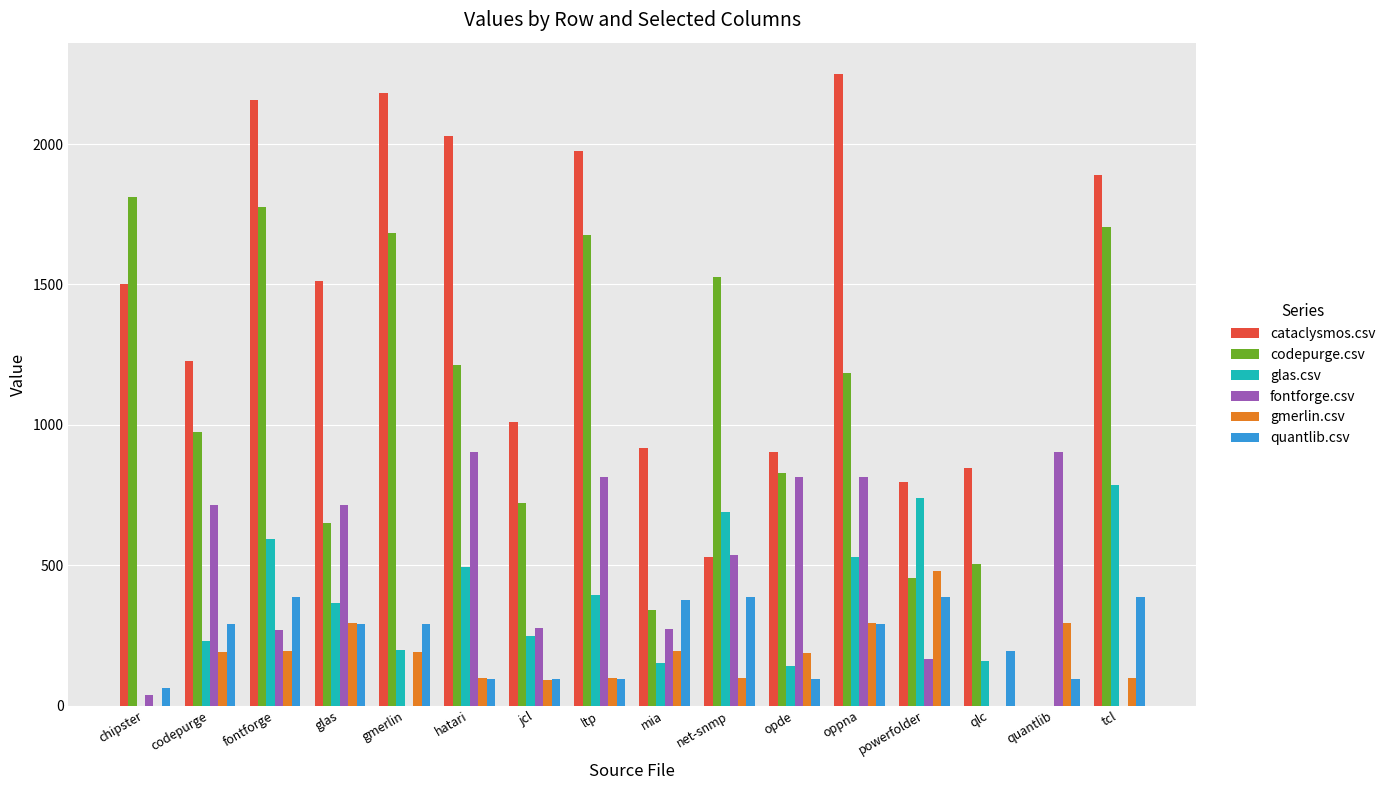

What is the sum of all cataclysmos.csv values?

21723.5